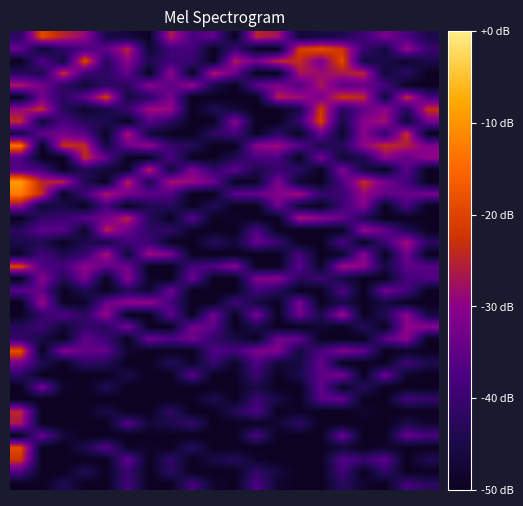

Reading left to right, list all the values displayed in this chart.

row_0: 0=-41.9	1=-19.3	2=-25.2	3=-29.1	4=-45.0	5=-46.5	6=-49.2	7=-26.3	8=-37.6	9=-35.1	10=-50.0	11=-24.7	12=-27.5	13=-46.7	14=-45.6	15=-44.0	16=-39.4	17=-32.4	18=-37.5	19=-44.8
row_1: 0=-34.0	1=-48.1	2=-41.1	3=-37.7	4=-35.0	5=-24.9	6=-47.6	7=-39.0	8=-38.3	9=-50.0	10=-38.9	11=-50.0	12=-50.0	13=-21.4	14=-18.6	15=-22.7	16=-39.9	17=-46.3	18=-29.1	19=-40.0
row_2: 0=-50.0	1=-36.2	2=-46.9	3=-19.3	4=-42.4	5=-29.7	6=-44.1	7=-39.1	8=-40.2	9=-50.0	10=-26.5	11=-32.2	12=-24.5	13=-23.7	14=-32.0	15=-19.2	16=-46.1	17=-45.0	18=-48.6	19=-44.4
row_3: 0=-42.6	1=-44.5	2=-23.4	3=-39.2	4=-42.2	5=-34.4	6=-50.0	7=-29.6	8=-50.0	9=-26.1	10=-33.6	11=-50.0	12=-50.0	13=-26.9	14=-28.7	15=-26.5	16=-24.6	17=-47.4	18=-41.5	19=-50.0
row_4: 0=-26.4	1=-32.7	2=-41.3	3=-47.2	4=-41.7	5=-42.5	6=-30.4	7=-35.8	8=-28.9	9=-44.4	10=-50.0	11=-34.9	12=-31.4	13=-36.2	14=-26.9	15=-35.3	16=-33.9	17=-37.9	18=-49.5	19=-50.0
row_5: 0=-50.0	1=-32.7	2=-42.4	3=-34.9	4=-21.3	5=-45.6	6=-42.0	7=-32.0	8=-50.0	9=-50.0	10=-50.0	11=-50.0	12=-25.9	13=-28.0	14=-32.2	15=-22.6	16=-24.6	17=-46.9	18=-23.7	19=-38.2
row_6: 0=-29.2	1=-24.1	2=-42.8	3=-48.3	4=-45.6	5=-39.9	6=-28.1	7=-28.7	8=-50.0	9=-43.6	10=-46.9	11=-50.0	12=-50.0	13=-44.9	14=-21.9	15=-42.3	16=-35.1	17=-29.3	18=-42.7	19=-23.4
row_7: 0=-24.2	1=-47.1	2=-37.0	3=-43.3	4=-44.2	5=-50.0	6=-35.8	7=-41.6	8=-50.0	9=-50.0	10=-30.0	11=-50.0	12=-50.0	13=-40.0	14=-20.9	15=-45.7	16=-30.3	17=-27.8	18=-47.6	19=-32.4
row_8: 0=-45.4	1=-34.2	2=-32.8	3=-35.6	4=-49.7	5=-26.6	6=-46.4	7=-50.0	8=-50.0	9=-41.4	10=-38.3	11=-50.0	12=-41.6	13=-49.7	14=-33.3	15=-48.6	16=-30.2	17=-41.4	18=-23.6	19=-50.0
row_9: 0=-14.1	1=-50.0	2=-23.1	3=-24.2	4=-46.2	5=-33.2	6=-29.4	7=-40.4	8=-42.9	9=-50.0	10=-50.0	11=-30.0	12=-28.4	13=-35.9	14=-44.5	15=-43.0	16=-29.5	17=-24.1	18=-25.8	19=-31.4
row_10: 0=-36.6	1=-50.0	2=-50.0	3=-24.0	4=-34.5	5=-50.0	6=-50.0	7=-37.0	8=-50.0	9=-50.0	10=-43.4	11=-37.5	12=-37.4	13=-50.0	14=-31.9	15=-47.4	16=-44.0	17=-29.9	18=-34.6	19=-29.3
row_11: 0=-36.4	1=-37.9	2=-50.0	3=-43.1	4=-47.0	5=-48.8	6=-24.8	7=-46.8	8=-30.8	9=-40.8	10=-35.0	11=-44.5	12=-40.4	13=-41.6	14=-50.0	15=-31.0	16=-46.1	17=-50.0	18=-35.2	19=-50.0
row_12: 0=-9.0	1=-24.9	2=-25.0	3=-43.5	4=-50.0	5=-25.3	6=-44.3	7=-27.1	8=-28.6	9=-33.3	10=-50.0	11=-48.9	12=-31.2	13=-48.2	14=-50.0	15=-37.3	16=-23.7	17=-32.7	18=-38.3	19=-50.0
row_13: 0=-12.8	1=-24.1	2=-50.0	3=-38.9	4=-26.6	5=-32.4	6=-35.3	7=-36.7	8=-50.0	9=-50.0	10=-35.1	11=-34.3	12=-31.0	13=-27.8	14=-40.4	15=-39.7	16=-29.1	17=-34.8	18=-34.2	19=-32.4
row_14: 0=-29.5	1=-47.4	2=-44.9	3=-50.0	4=-37.6	5=-50.0	6=-43.9	7=-42.7	8=-50.0	9=-43.0	10=-50.0	11=-50.0	12=-32.9	13=-47.6	14=-50.0	15=-39.6	16=-30.6	17=-50.0	18=-37.4	19=-50.0
row_15: 0=-50.0	1=-41.1	2=-39.7	3=-35.8	4=-32.9	5=-25.1	6=-42.5	7=-50.0	8=-35.4	9=-50.0	10=-48.6	11=-50.0	12=-50.0	13=-26.9	14=-30.0	15=-34.0	16=-43.8	17=-50.0	18=-50.0	19=-50.0
row_16: 0=-42.3	1=-35.1	2=-36.0	3=-48.9	4=-25.5	5=-33.9	6=-41.6	7=-41.0	8=-48.9	9=-50.0	10=-50.0	11=-37.0	12=-50.0	13=-50.0	14=-50.0	15=-50.0	16=-28.7	17=-34.5	18=-43.5	19=-50.0
row_17: 0=-44.7	1=-44.0	2=-50.0	3=-44.0	4=-45.5	5=-38.7	6=-39.2	7=-50.0	8=-50.0	9=-42.6	10=-46.9	11=-33.9	12=-39.7	13=-50.0	14=-50.0	15=-36.9	16=-50.0	17=-39.1	18=-27.7	19=-41.8
row_18: 0=-48.7	1=-38.6	2=-44.1	3=-40.6	4=-27.0	5=-47.2	6=-28.2	7=-31.4	8=-50.0	9=-50.0	10=-50.0	11=-50.0	12=-50.0	13=-38.0	14=-50.0	15=-48.8	16=-30.2	17=-50.0	18=-32.6	19=-50.0
row_19: 0=-20.5	1=-37.2	2=-38.7	3=-29.6	4=-34.7	5=-33.1	6=-50.0	7=-50.0	8=-38.2	9=-36.8	10=-30.4	11=-50.0	12=-50.0	13=-35.1	14=-49.3	15=-27.9	16=-30.2	17=-45.7	18=-35.3	19=-36.3
row_20: 0=-50.0	1=-30.4	2=-43.5	3=-31.9	4=-49.8	5=-30.4	6=-49.1	7=-50.0	8=-33.1	9=-50.0	10=-50.0	11=-31.5	12=-30.6	13=-42.7	14=-39.6	15=-45.3	16=-50.0	17=-49.7	18=-38.5	19=-36.8
row_21: 0=-35.8	1=-34.8	2=-50.0	3=-44.1	4=-50.0	5=-43.0	6=-47.7	7=-33.1	8=-50.0	9=-50.0	10=-50.0	11=-38.5	12=-42.6	13=-50.0	14=-50.0	15=-37.0	16=-50.0	17=-32.9	18=-37.8	19=-50.0
row_22: 0=-50.0	1=-28.4	2=-49.1	3=-48.9	4=-33.6	5=-29.5	6=-29.1	7=-38.2	8=-50.0	9=-50.0	10=-38.7	11=-45.9	12=-49.7	13=-31.9	14=-50.0	15=-44.8	16=-50.0	17=-45.8	18=-50.0	19=-50.0
row_23: 0=-50.0	1=-40.7	2=-36.6	3=-42.0	4=-28.9	5=-50.0	6=-50.0	7=-34.5	8=-50.0	9=-32.4	10=-50.0	11=-31.8	12=-50.0	13=-32.8	14=-44.7	15=-27.8	16=-50.0	17=-43.4	18=-29.5	19=-46.0
row_24: 0=-42.7	1=-39.5	2=-47.4	3=-41.0	4=-42.7	5=-32.1	6=-50.0	7=-50.0	8=-32.8	9=-35.3	10=-50.0	11=-44.3	12=-50.0	13=-50.0	14=-47.4	15=-50.0	16=-42.6	17=-50.0	18=-29.8	19=-30.2
row_25: 0=-40.7	1=-45.6	2=-50.0	3=-35.0	4=-39.7	5=-50.0	6=-33.0	7=-36.9	8=-33.1	9=-41.3	10=-45.2	11=-50.0	12=-33.0	13=-34.6	14=-50.0	15=-50.0	16=-50.0	17=-35.4	18=-29.8	19=-50.0
row_26: 0=-18.3	1=-50.0	2=-30.3	3=-34.6	4=-34.8	5=-48.2	6=-50.0	7=-50.0	8=-50.0	9=-36.7	10=-38.5	11=-31.6	12=-31.1	13=-45.9	14=-37.7	15=-31.1	16=-34.3	17=-50.0	18=-49.1	19=-50.0
row_27: 0=-32.6	1=-44.1	2=-50.0	3=-41.1	4=-43.1	5=-50.0	6=-50.0	7=-42.9	8=-48.7	9=-40.2	10=-49.1	11=-37.1	12=-47.1	13=-46.1	14=-34.4	15=-50.0	16=-50.0	17=-50.0	18=-38.9	19=-44.2
row_28: 0=-41.7	1=-50.0	2=-50.0	3=-50.0	4=-50.0	5=-45.0	6=-50.0	7=-50.0	8=-35.6	9=-50.0	10=-49.5	11=-39.8	12=-50.0	13=-44.4	14=-35.4	15=-32.0	16=-50.0	17=-32.9	18=-48.5	19=-50.0
row_29: 0=-50.0	1=-31.9	2=-48.6	3=-50.0	4=-43.6	5=-50.0	6=-50.0	7=-50.0	8=-50.0	9=-50.0	10=-50.0	11=-45.1	12=-50.0	13=-50.0	14=-34.7	15=-49.2	16=-42.3	17=-50.0	18=-50.0	19=-50.0
row_30: 0=-50.0	1=-50.0	2=-50.0	3=-50.0	4=-50.0	5=-50.0	6=-50.0	7=-50.0	8=-50.0	9=-43.9	10=-50.0	11=-39.9	12=-45.5	13=-50.0	14=-36.0	15=-34.1	16=-50.0	17=-50.0	18=-38.5	19=-41.0
row_31: 0=-24.6	1=-50.0	2=-50.0	3=-49.8	4=-45.2	5=-50.0	6=-50.0	7=-41.7	8=-50.0	9=-50.0	10=-43.4	11=-36.8	12=-49.9	13=-48.8	14=-50.0	15=-50.0	16=-48.1	17=-50.0	18=-50.0	19=-50.0
row_32: 0=-26.8	1=-50.0	2=-50.0	3=-50.0	4=-50.0	5=-36.4	6=-47.1	7=-44.4	8=-40.8	9=-50.0	10=-50.0	11=-49.7	12=-47.7	13=-41.8	14=-50.0	15=-50.0	16=-50.0	17=-50.0	18=-45.0	19=-48.0
row_33: 0=-50.0	1=-33.6	2=-46.7	3=-50.0	4=-50.0	5=-50.0	6=-50.0	7=-50.0	8=-50.0	9=-50.0	10=-50.0	11=-37.4	12=-50.0	13=-49.9	14=-50.0	15=-33.5	16=-50.0	17=-50.0	18=-34.2	19=-38.1
row_34: 0=-19.2	1=-50.0	2=-50.0	3=-45.0	4=-35.9	5=-49.0	6=-48.7	7=-50.0	8=-42.1	9=-50.0	10=-50.0	11=-50.0	12=-50.0	13=-50.0	14=-50.0	15=-47.0	16=-50.0	17=-48.1	18=-50.0	19=-50.0
row_35: 0=-22.6	1=-50.0	2=-50.0	3=-50.0	4=-50.0	5=-34.4	6=-50.0	7=-40.9	8=-50.0	9=-45.6	10=-42.8	11=-48.5	12=-50.0	13=-50.0	14=-50.0	15=-36.4	16=-39.8	17=-35.2	18=-50.0	19=-43.6
row_36: 0=-36.8	1=-50.0	2=-50.0	3=-43.5	4=-49.4	5=-40.0	6=-50.0	7=-41.8	8=-50.0	9=-50.0	10=-50.0	11=-41.2	12=-46.4	13=-50.0	14=-50.0	15=-38.8	16=-50.0	17=-40.9	18=-50.0	19=-50.0
row_37: 0=-50.0	1=-50.0	2=-43.8	3=-50.0	4=-50.0	5=-38.5	6=-50.0	7=-50.0	8=-38.3	9=-48.2	10=-50.0	11=-37.1	12=-48.0	13=-50.0	14=-50.0	15=-42.2	16=-48.3	17=-50.0	18=-38.7	19=-42.4